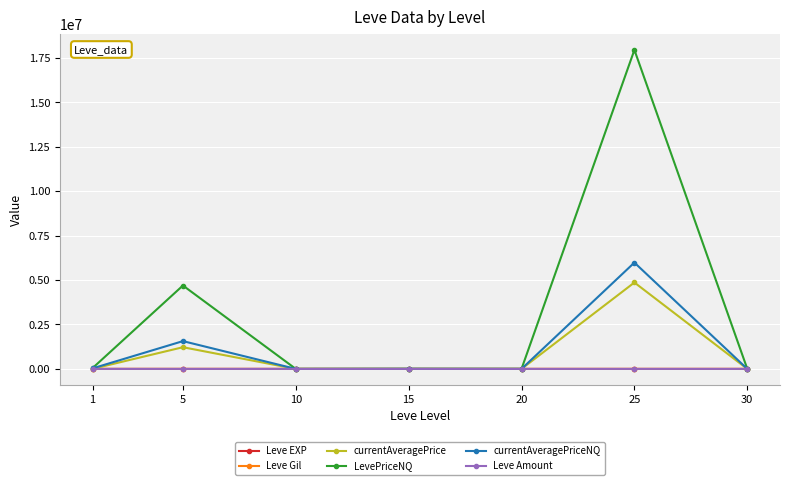

Between 5 and 15, which series saw the biggest shift?

LevePriceNQ